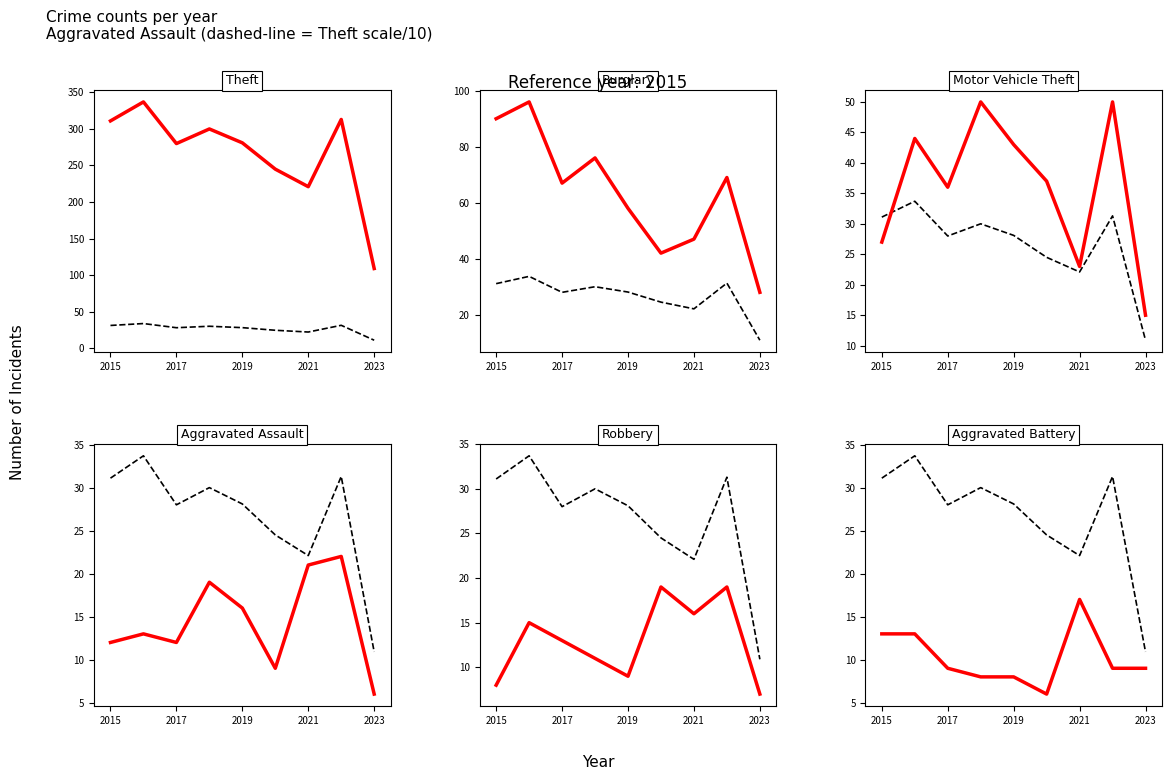

What is the spread (max minus min) of values at 2017?

271